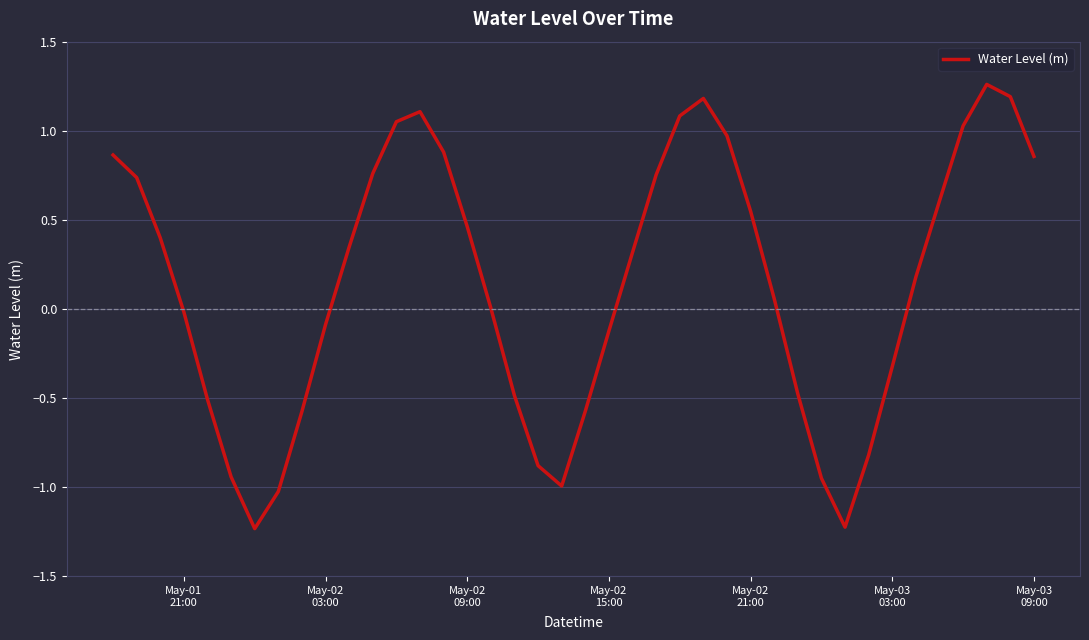

What is the difference between the maximum and minimum values?

2.5